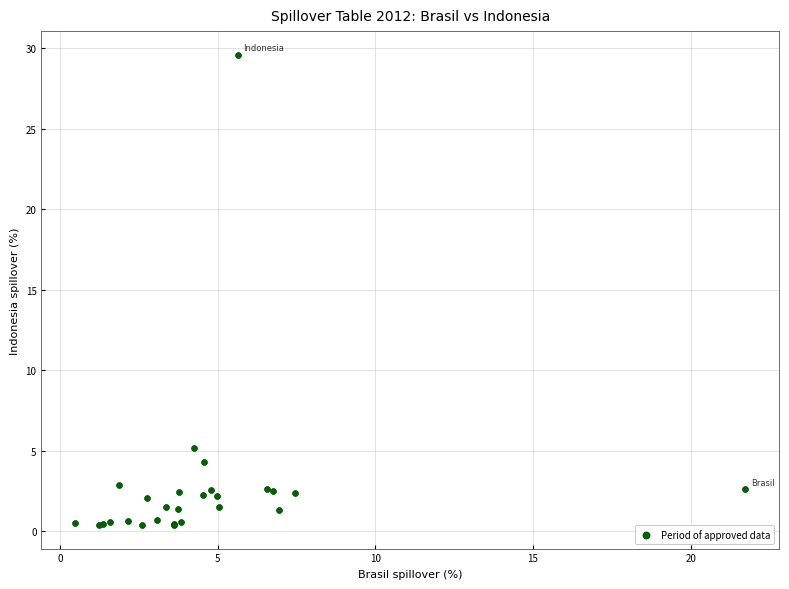

What Y value in the scatter plot is closest to 14?

5.2